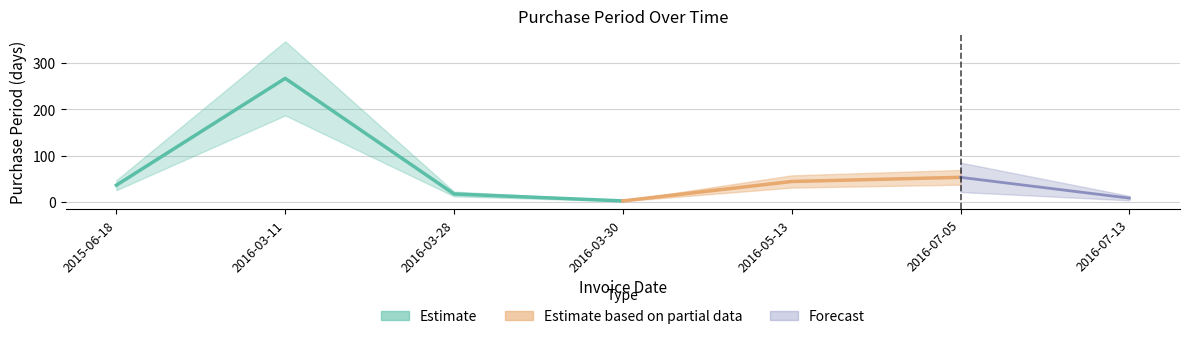

Where does the data first go above 36?

2016-03-11